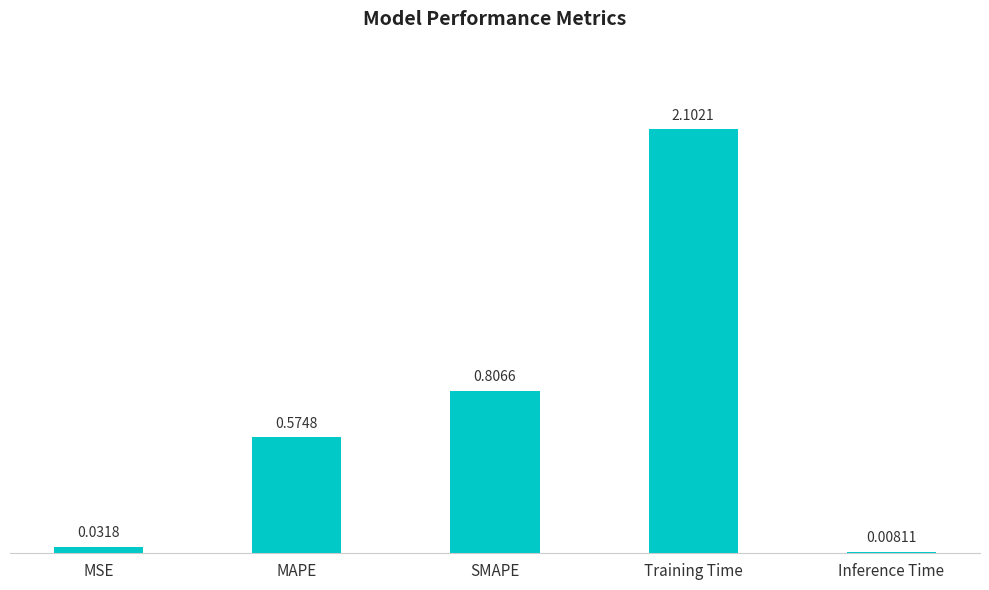

Which category has the highest value across all series?

Training Time